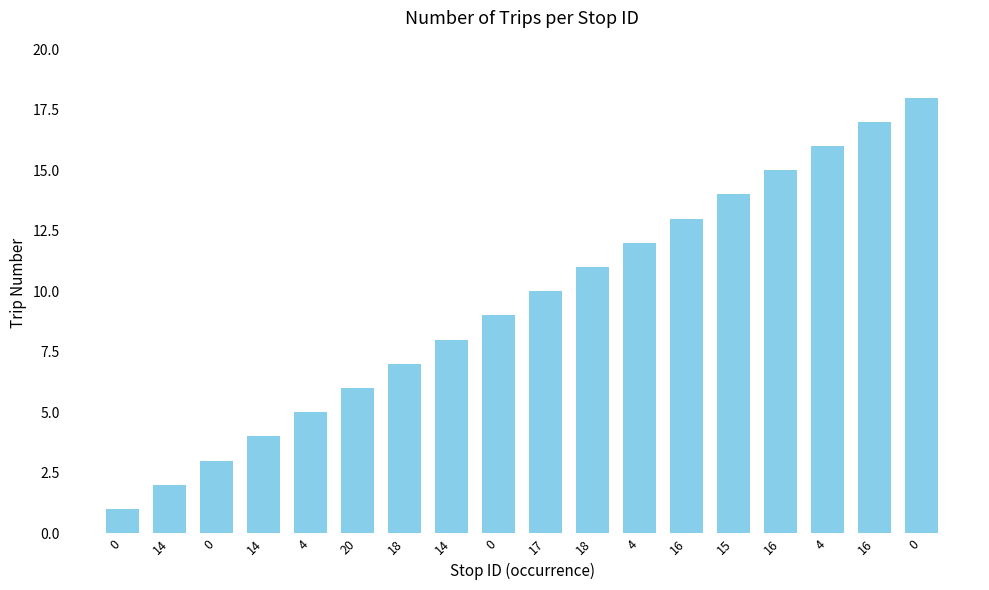

Approximately how many times larger is the value at 0 compared to 14?

2.2